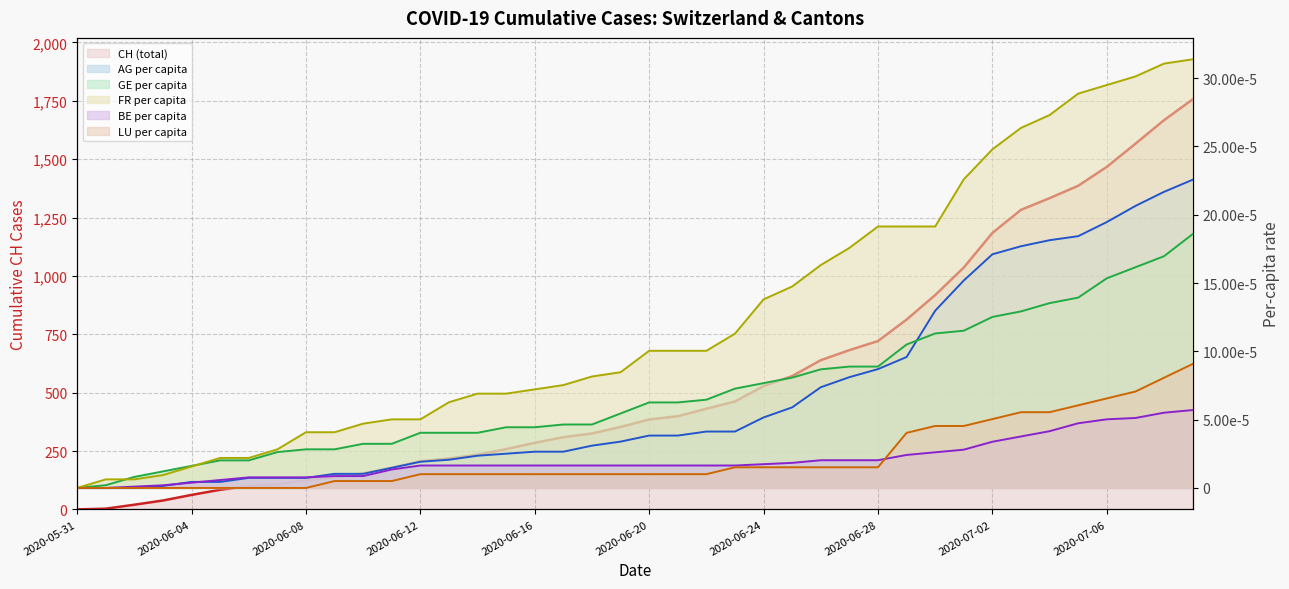

At which category is the sum across all series the highest?

2020-07-09